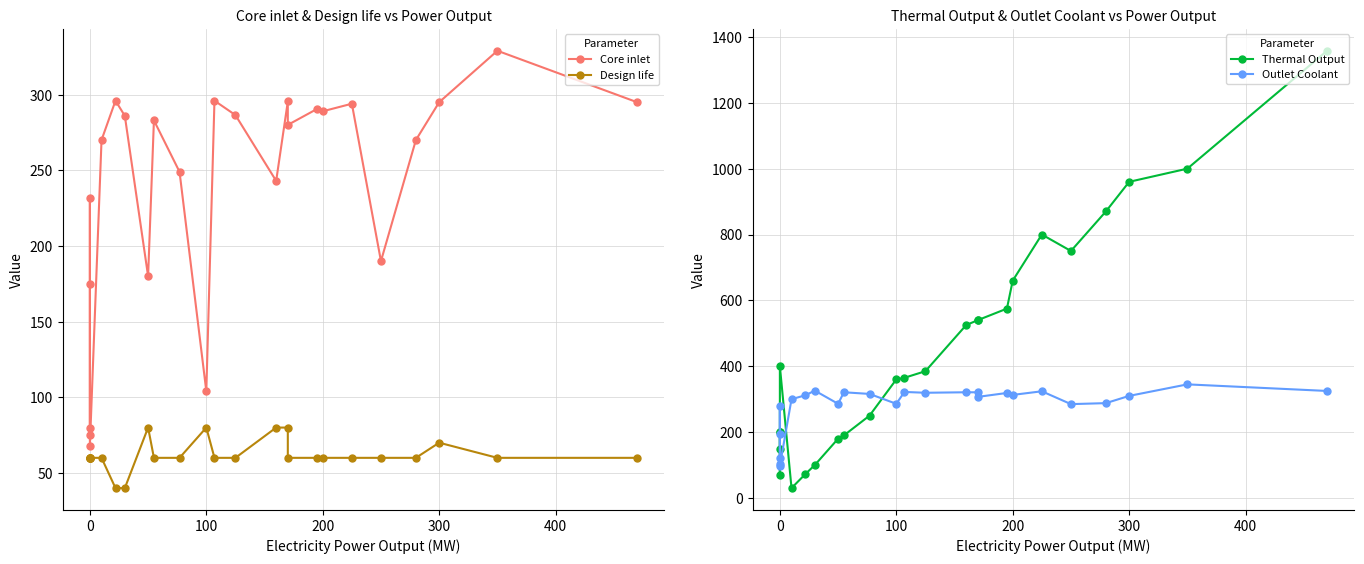

How many values in the Outlet Coolant series are below 312?

12